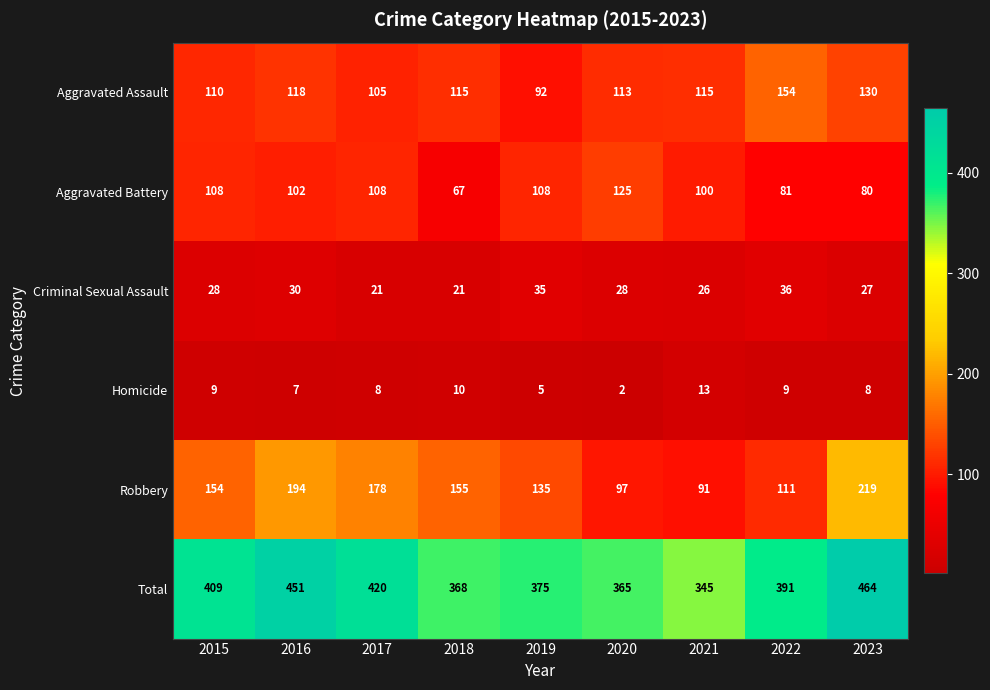

Which series has the largest total across all categories?

Total